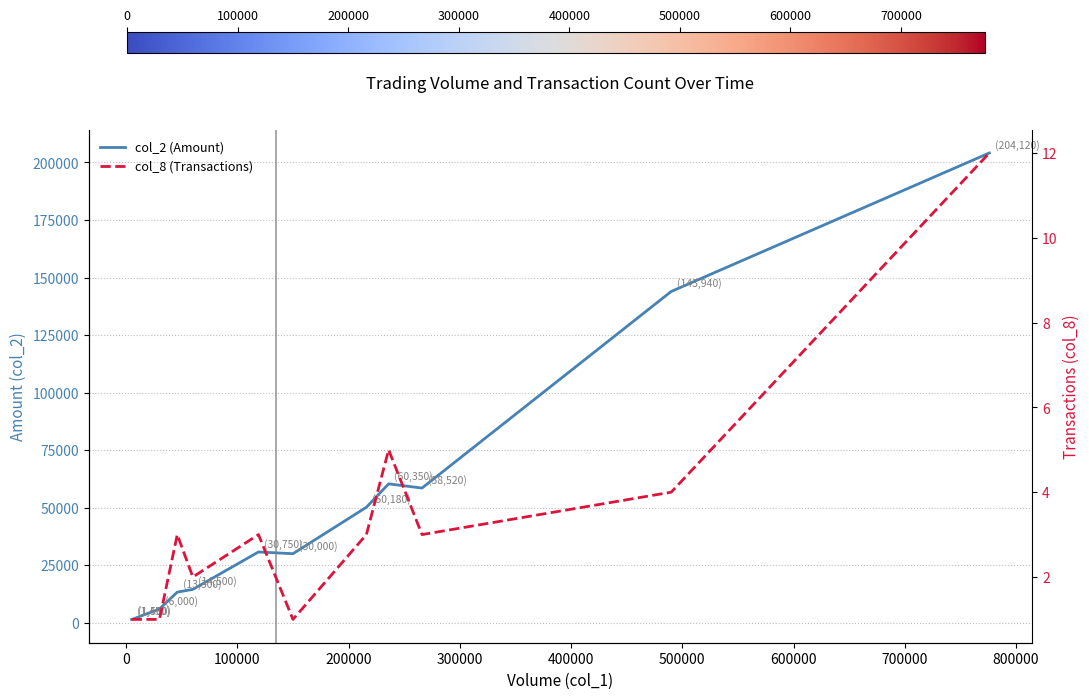

True or false: col_8 (Transactions) and col_2 (Amount) intersect in this chart.

False